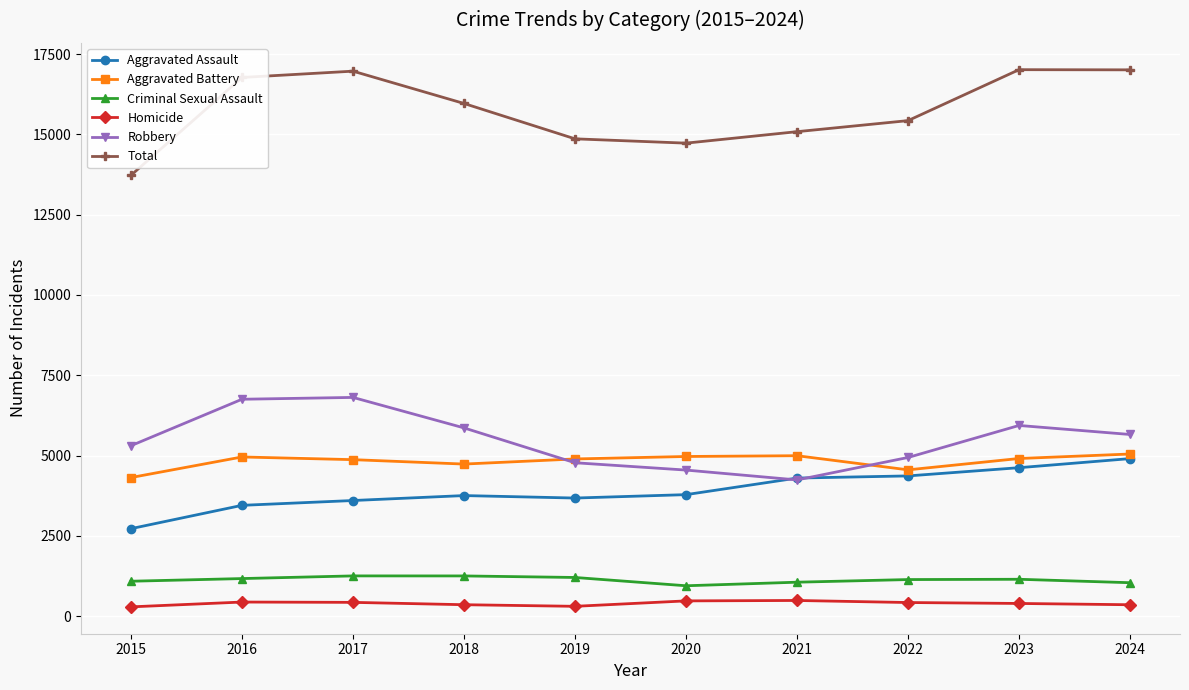

True or false: Homicide has a value of 290 at 2015.

True